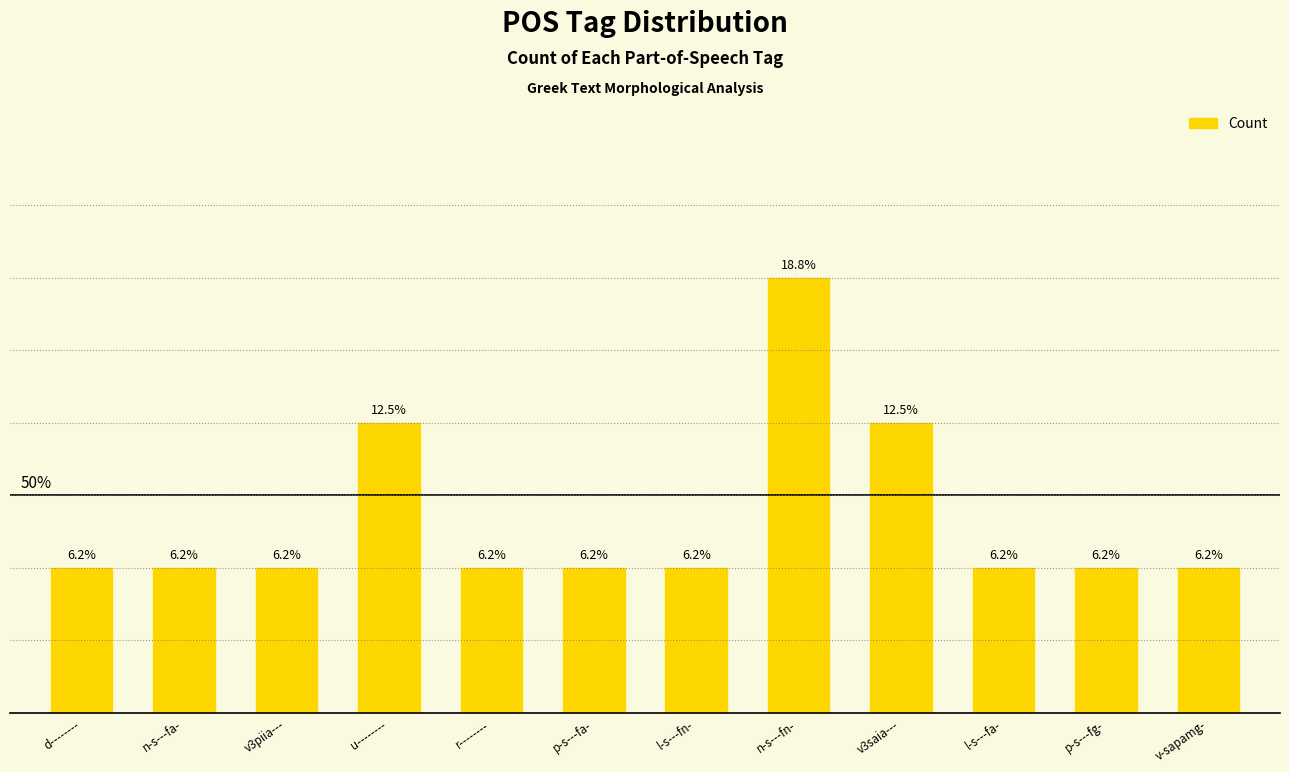

Reading right to left, extract all data points from this chart.

1	1	1	2	3	1	1	1	2	1	1	1